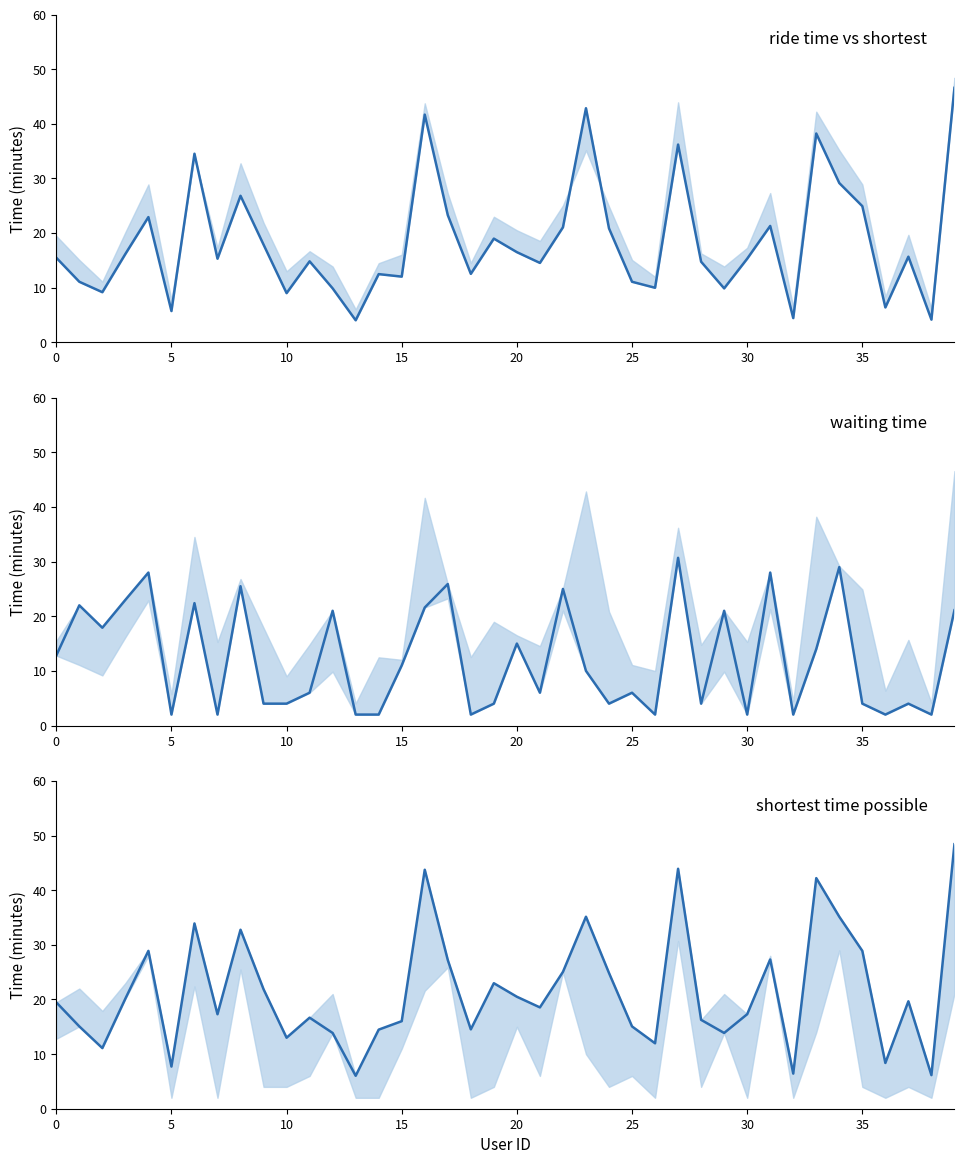

At how many categories does at least one series exceed 11?

35